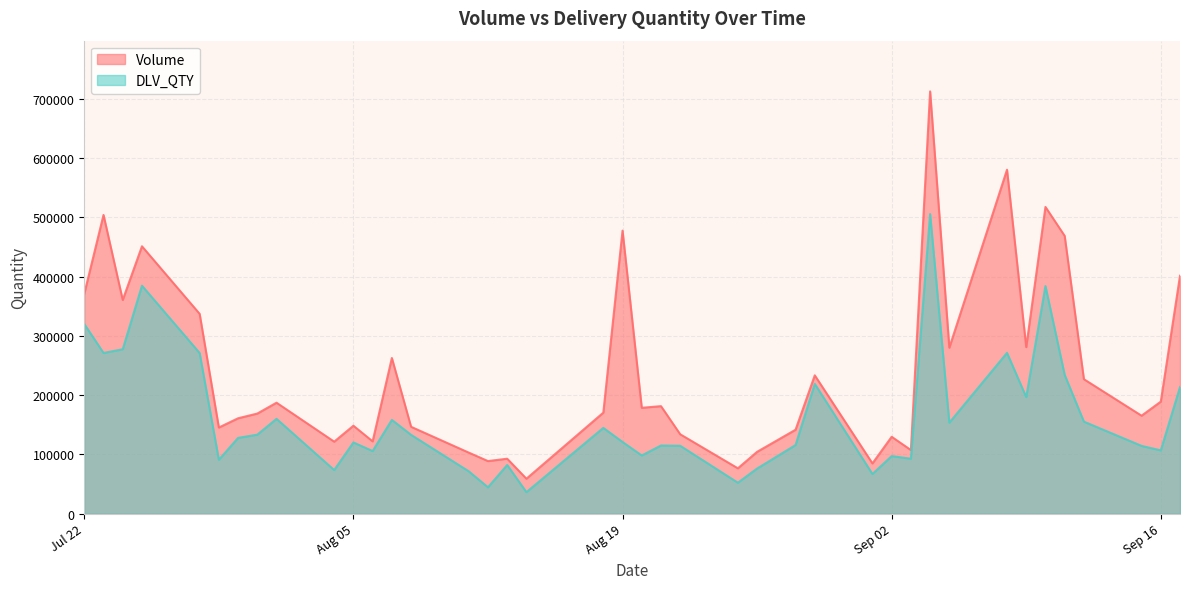

What is the label of the 34th point from the left?

2025-09-09